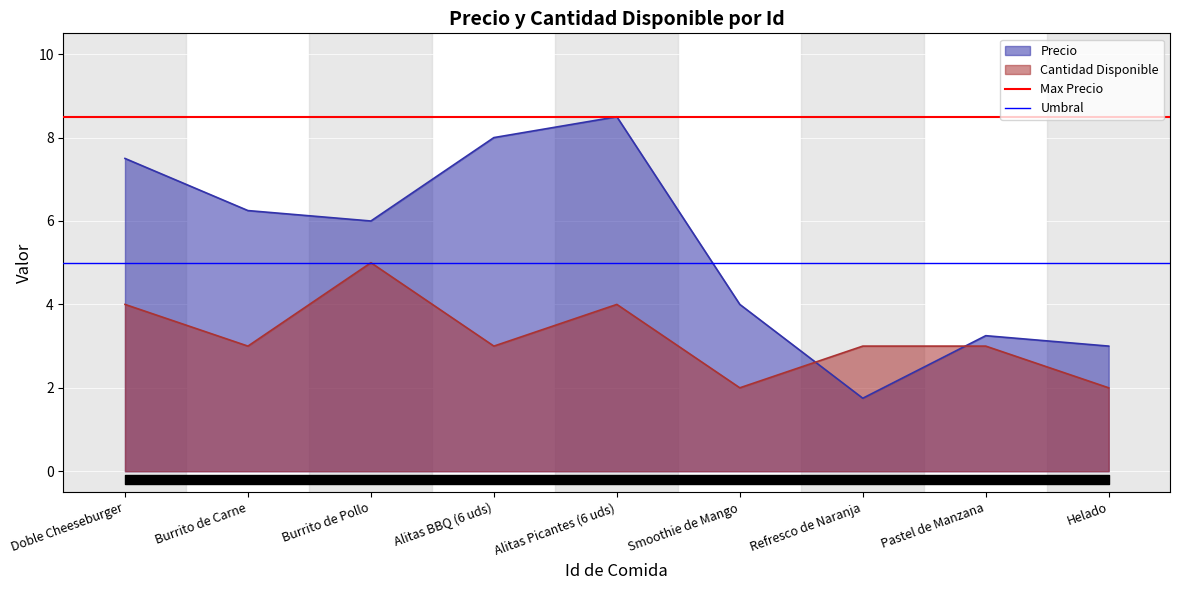

Is it true that Precio equals 6.0 at Burrito de Pollo?

True